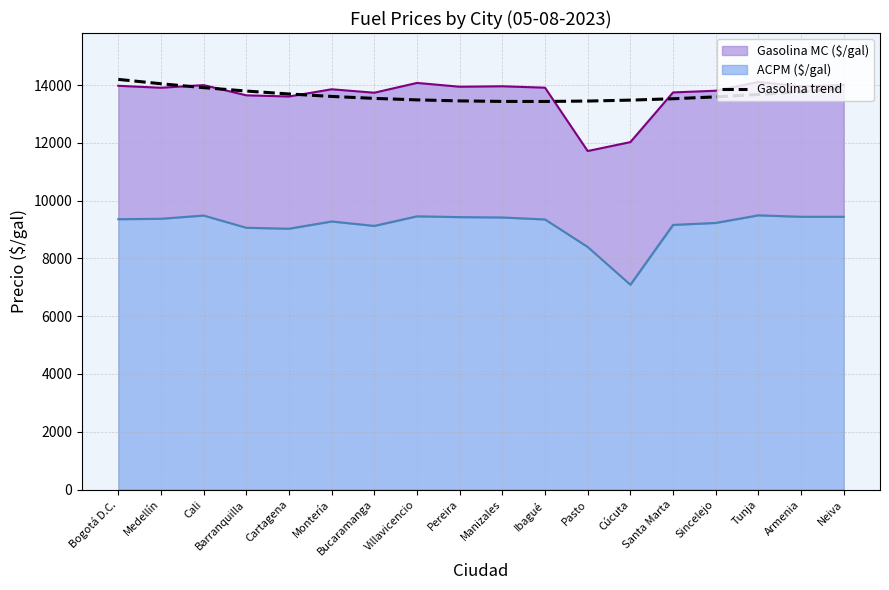

True or false: the data shows 2923.8 at Cartagena.

False